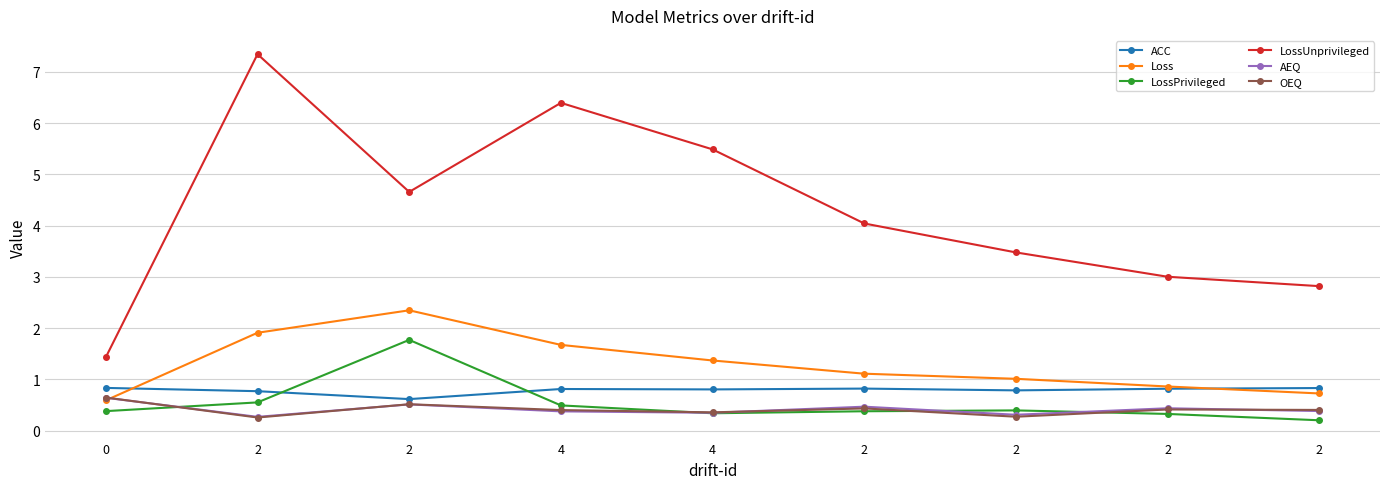

Where is the first local minimum for AEQ?

2